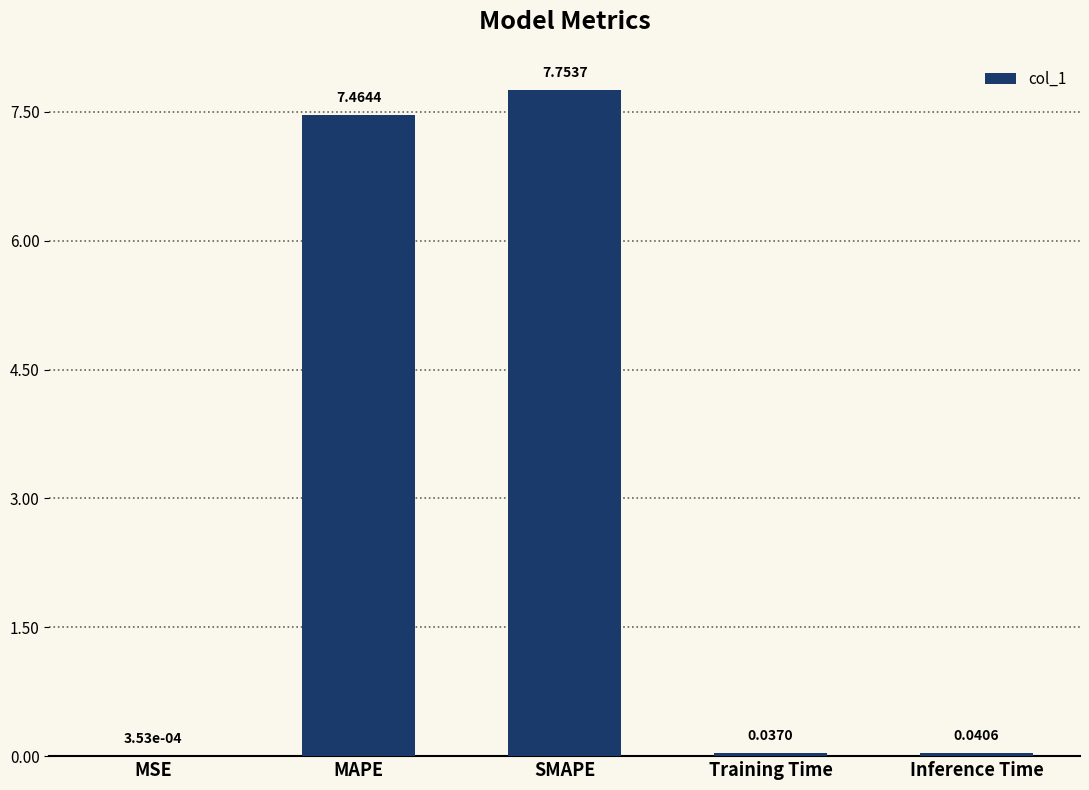

What is the sum of all values?

15.3